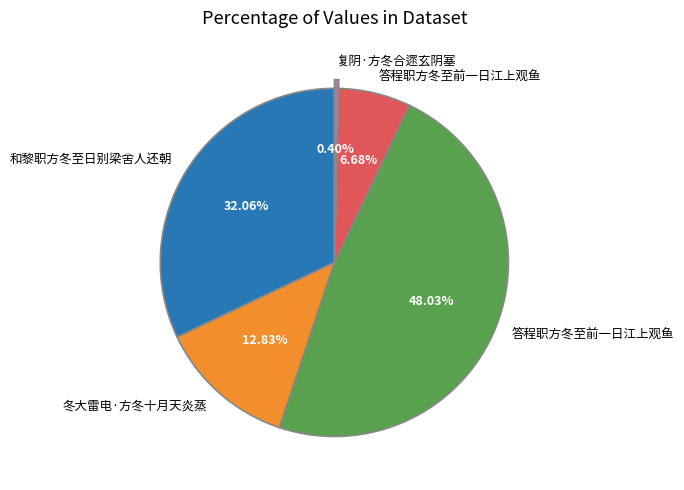

Is there any slice that represents more than half of the pie?

No